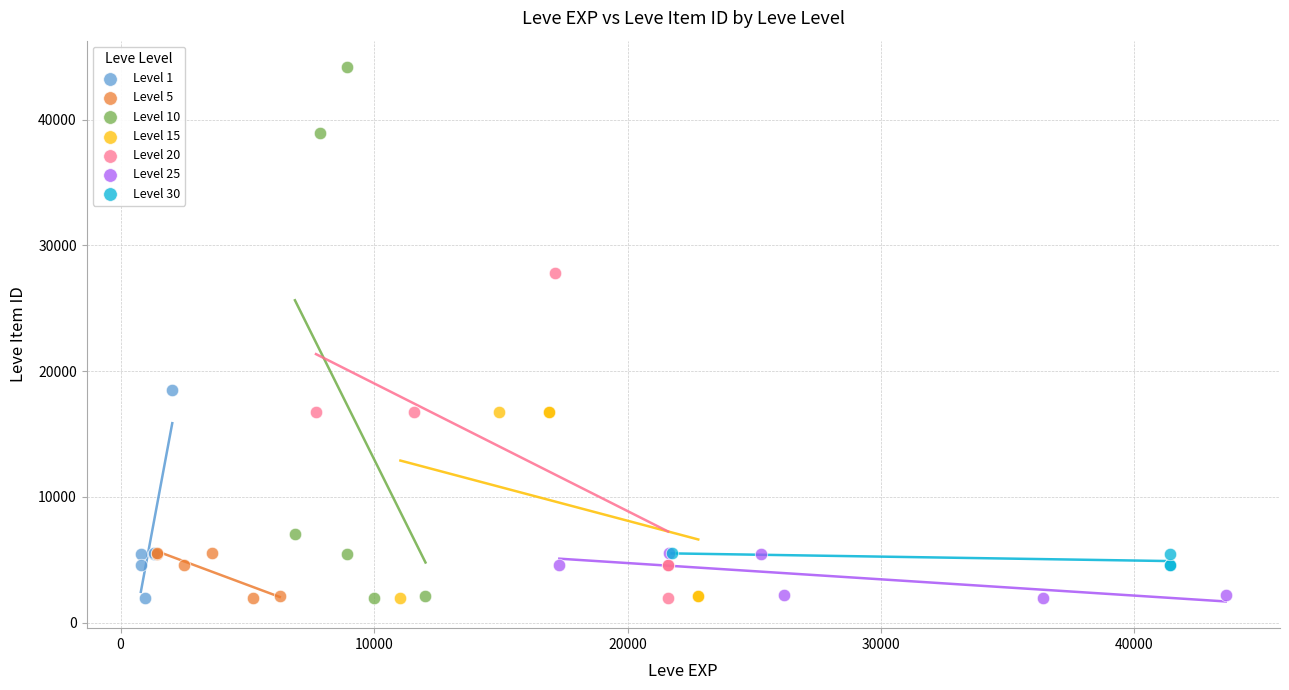

Which series has the largest Y range (max minus min)?

Level 10